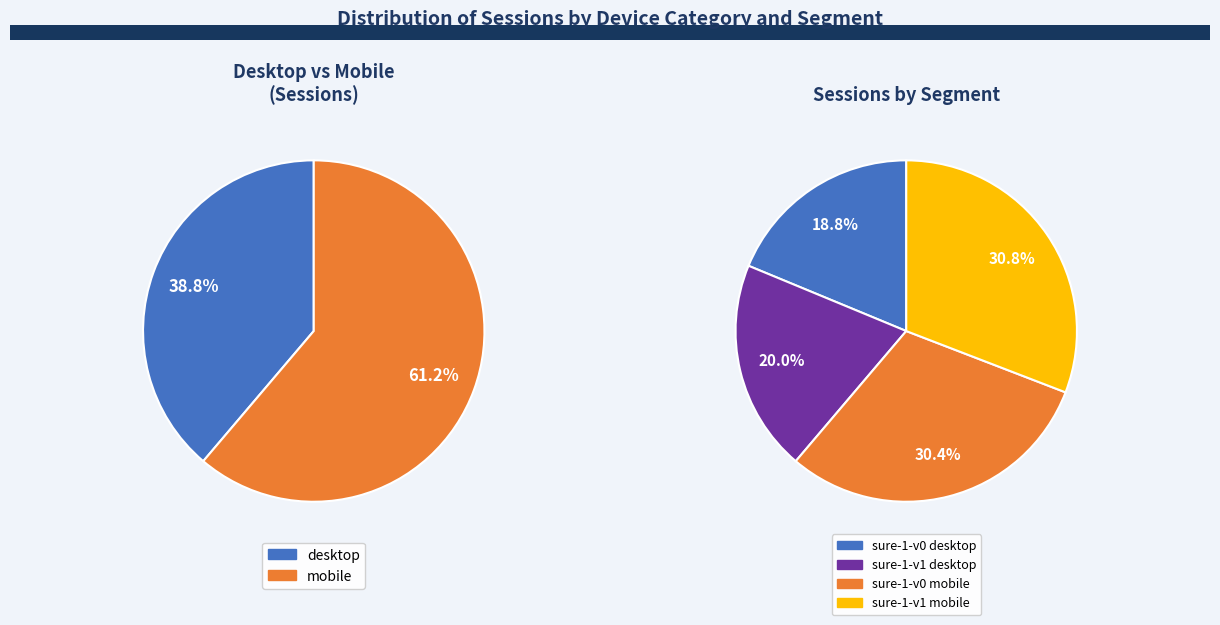

How many slices are in this pie chart?

4